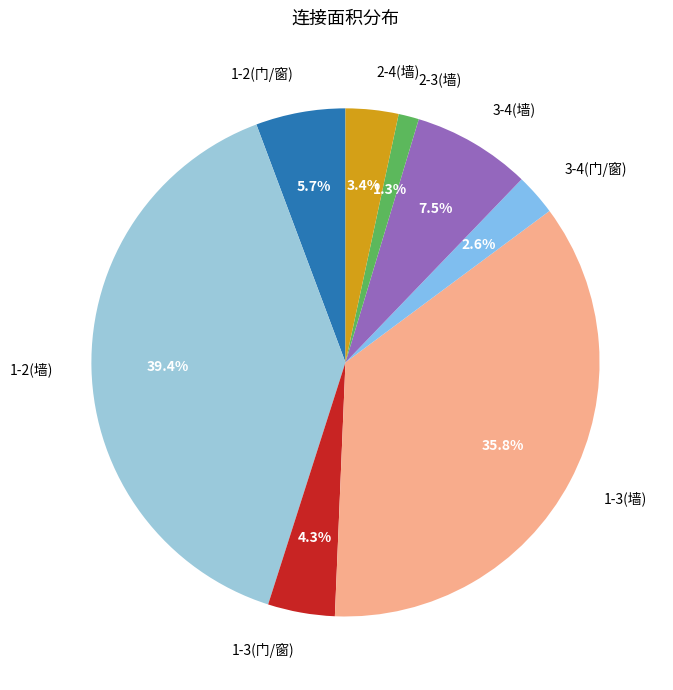

Does 3-4(门/窗) account for over 50% of the chart?

No